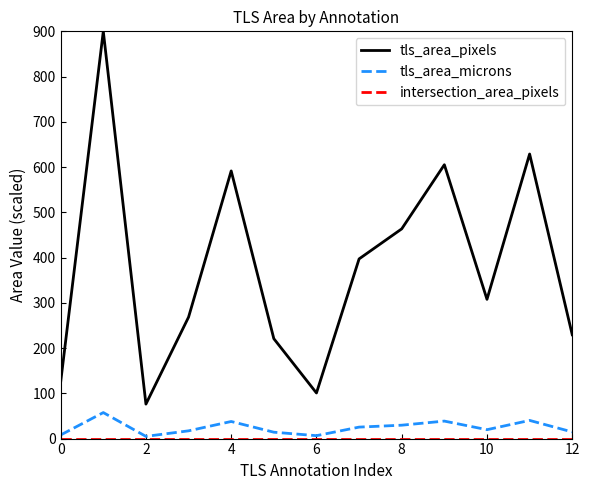

Which series has the widest spread of values?

tls_area_pixels